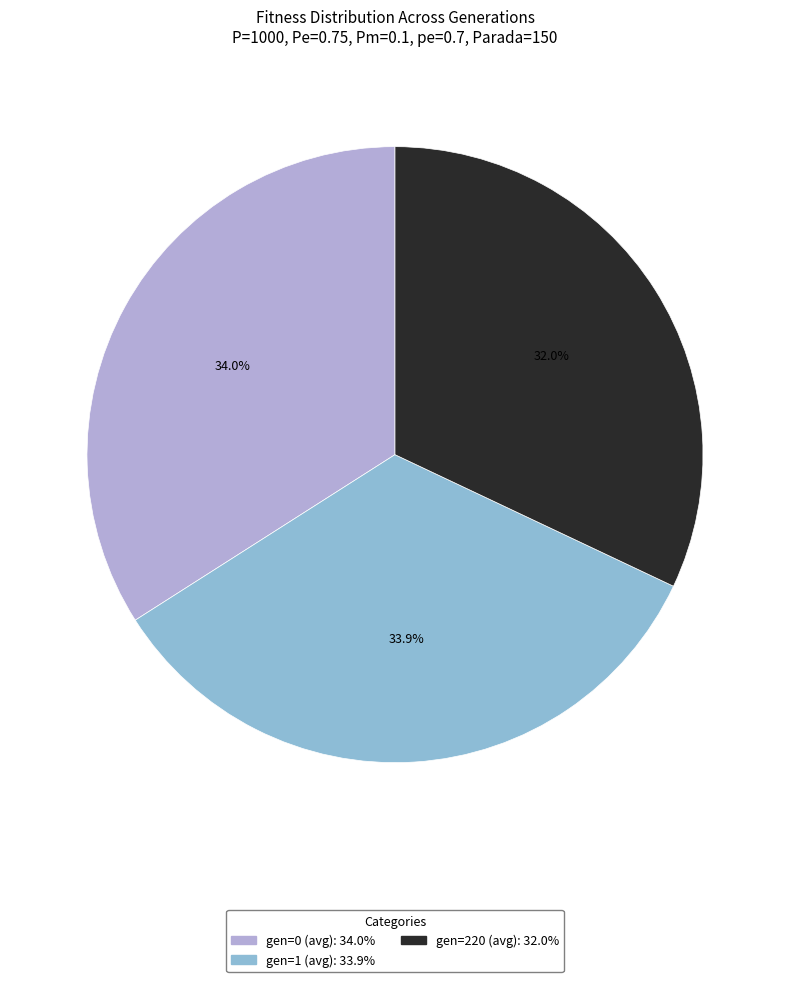

Is there any slice that represents more than half of the pie?

No